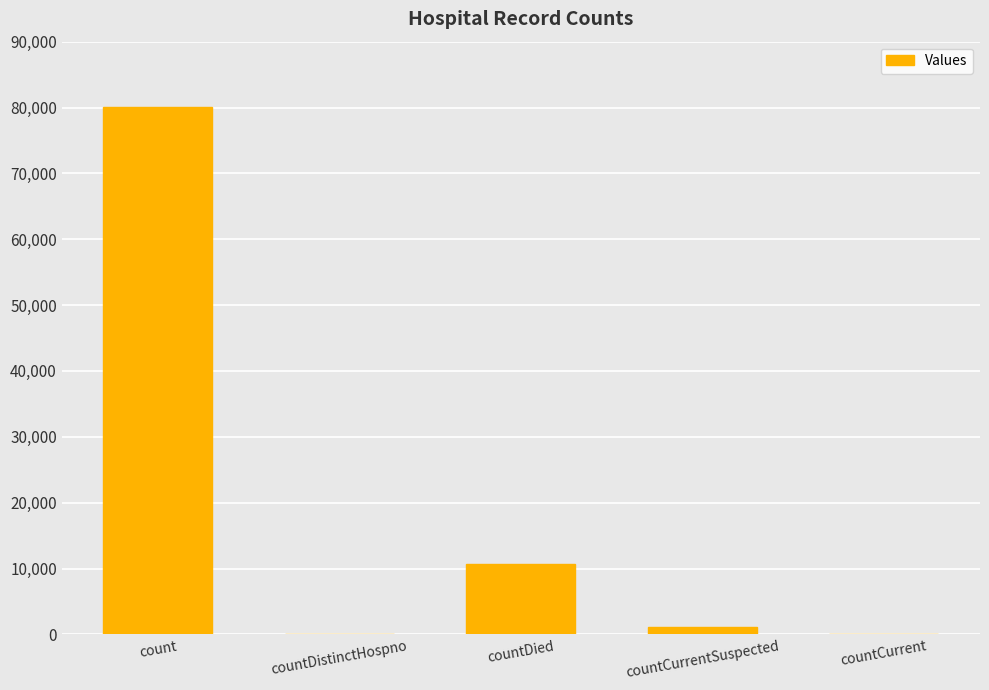

Reading left to right, list all the values displayed in this chart.

count=80044	countDistinctHospno=0	countDied=10653	countCurrentSuspected=1053	countCurrent=0